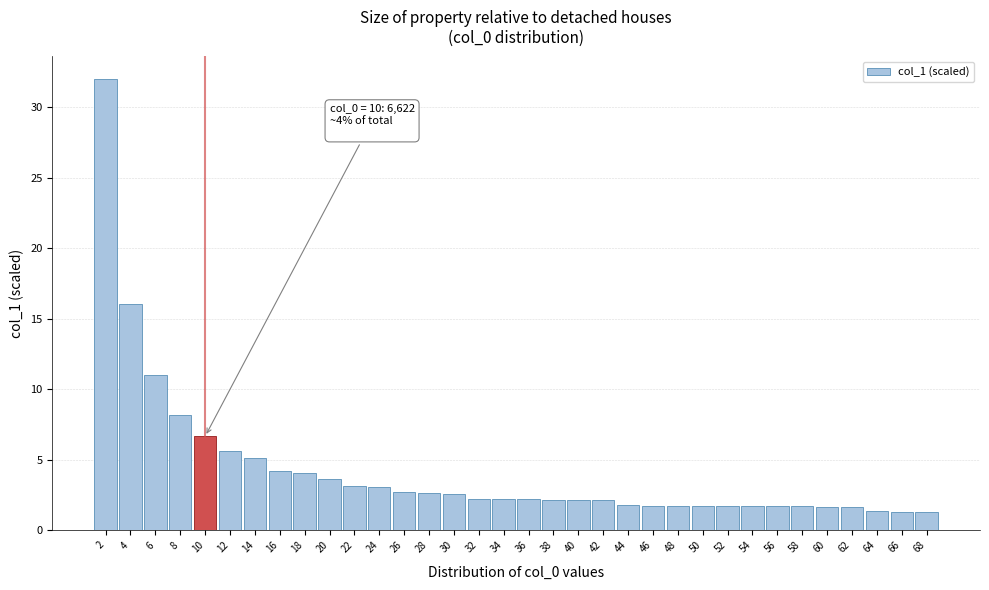

Read the value at 22.

3.2